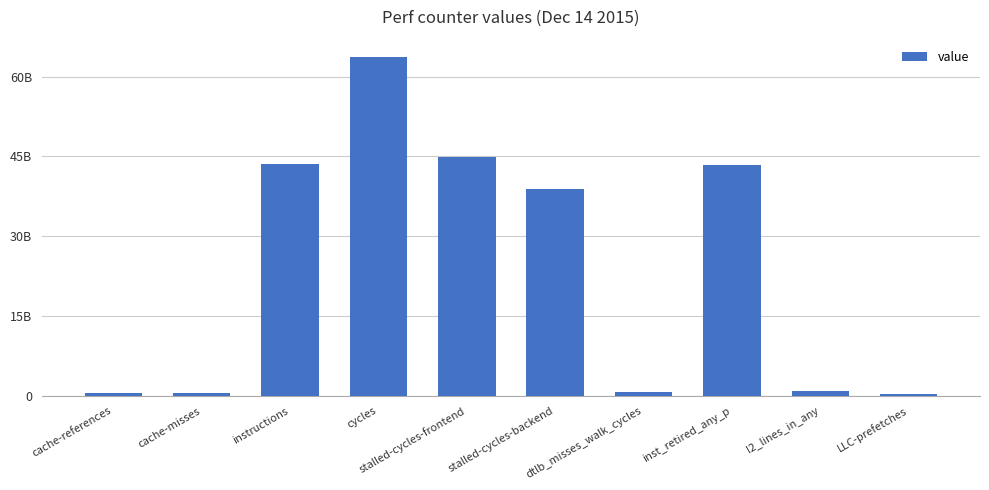

Does the chart contain any negative values?

No